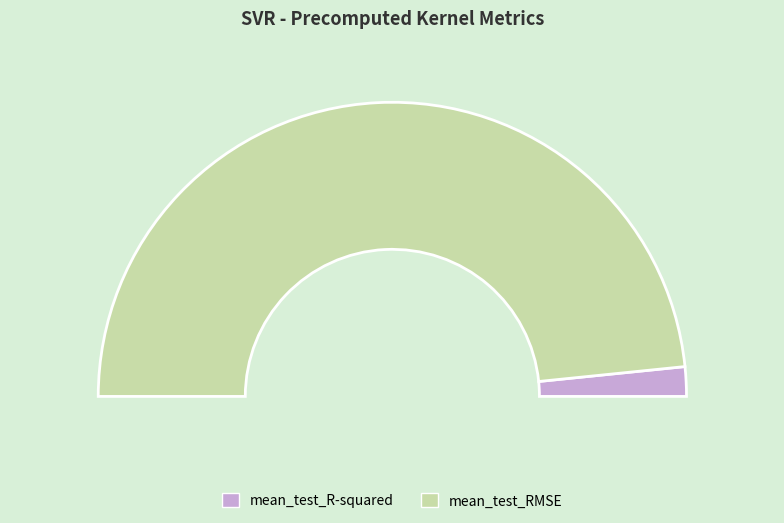

Which slice is the largest?

mean_test_RMSE